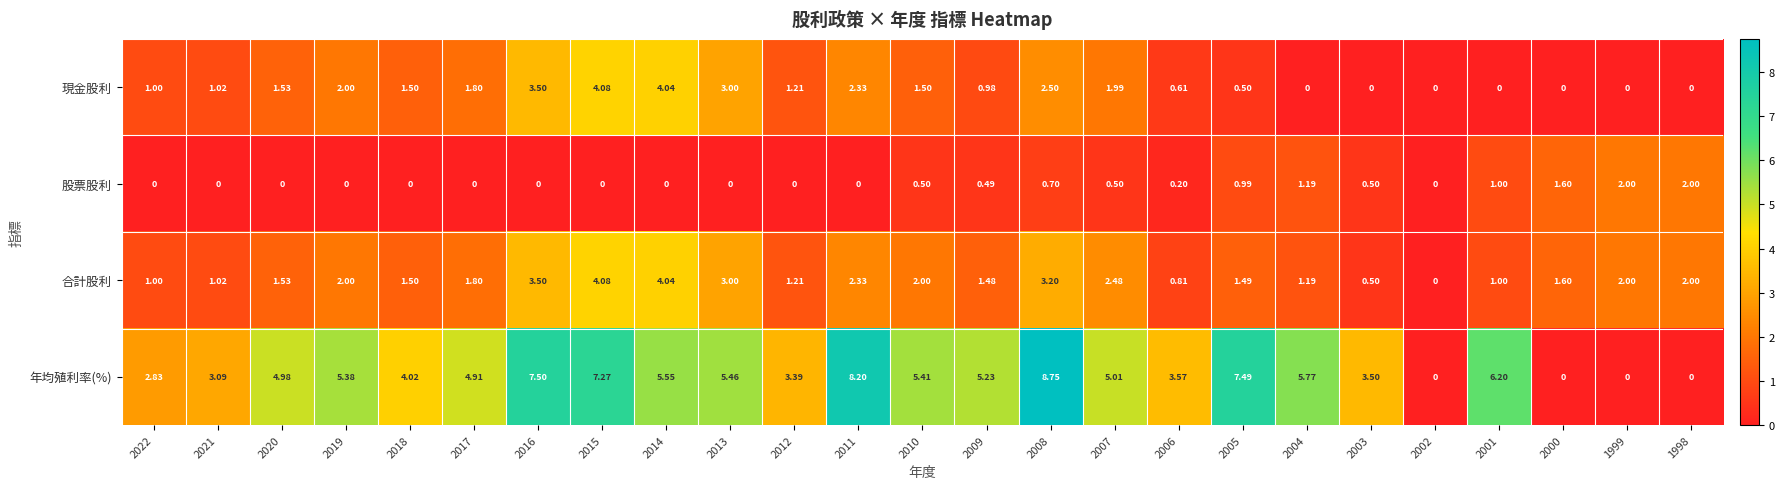

Between 2012 and 2011, which series saw the biggest shift?

年均殖利率(%)